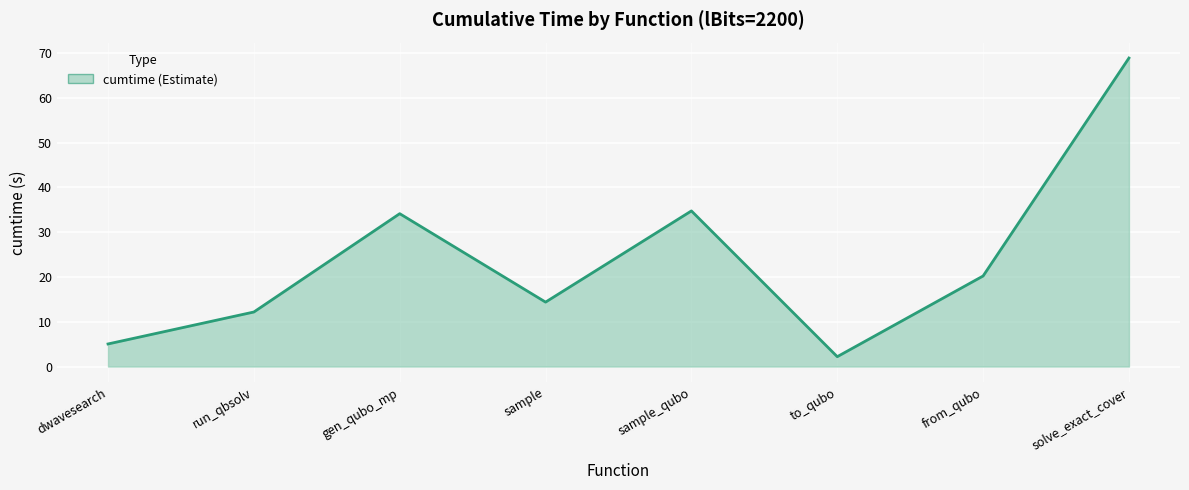

Which label corresponds to the largest value in the chart?

solve_exact_cover